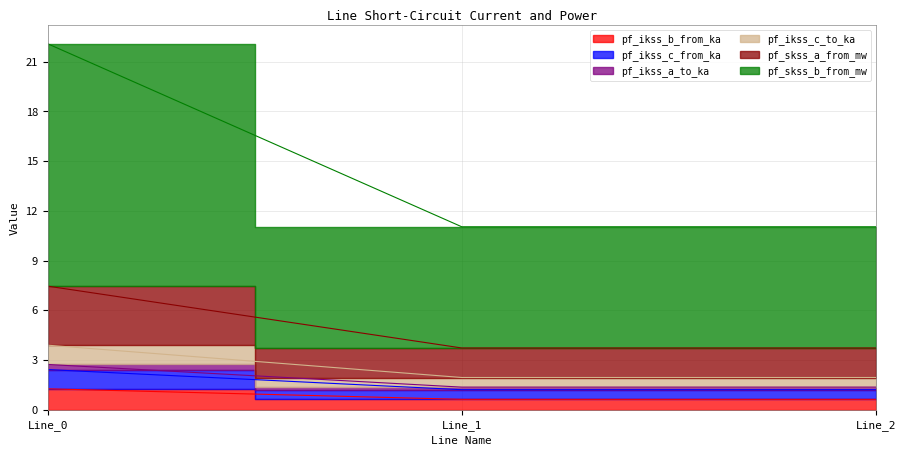

Does the chart have visible grid lines?

Yes